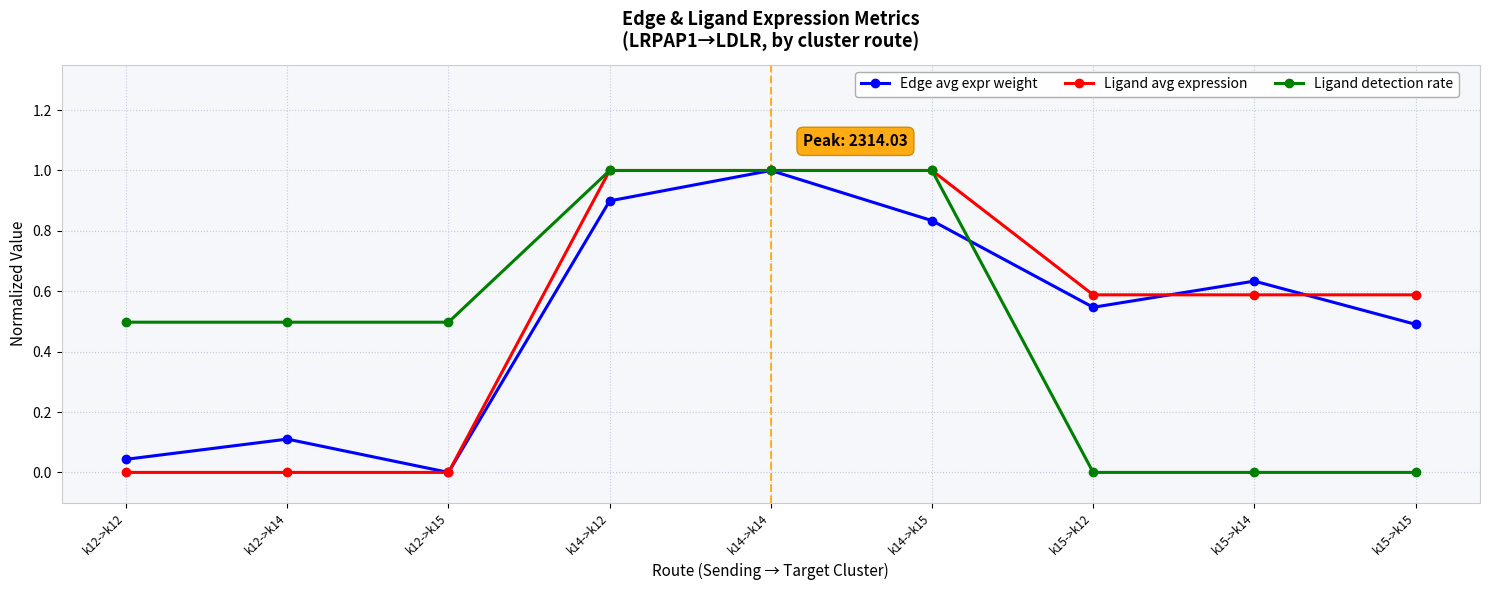

Is it true that Ligand avg expression equals 0.4 at k15->k12?

False